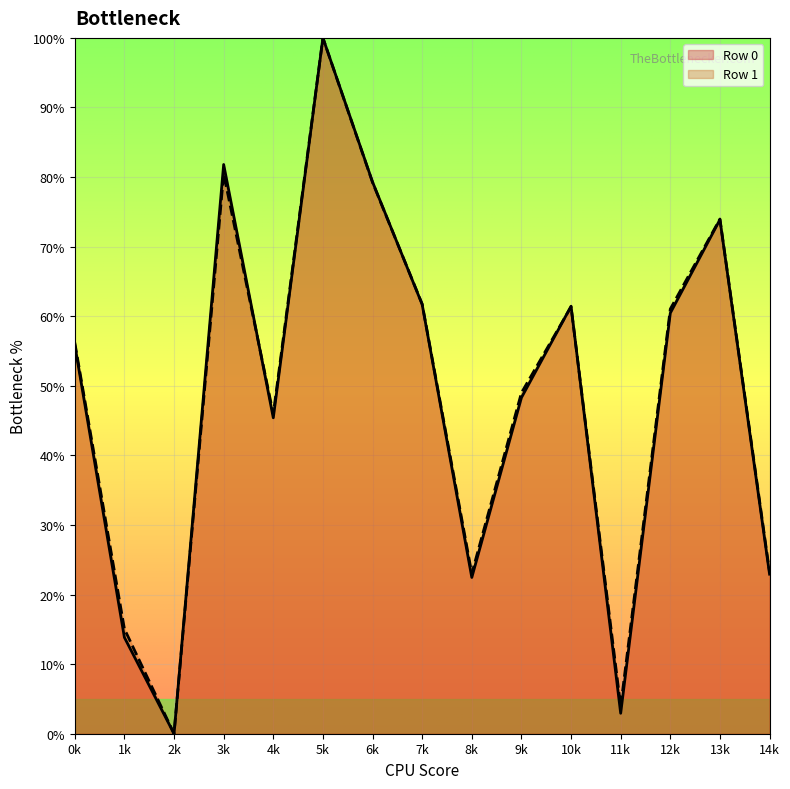

What is the value of the Row 1 point at the 13th from the left?

61.0